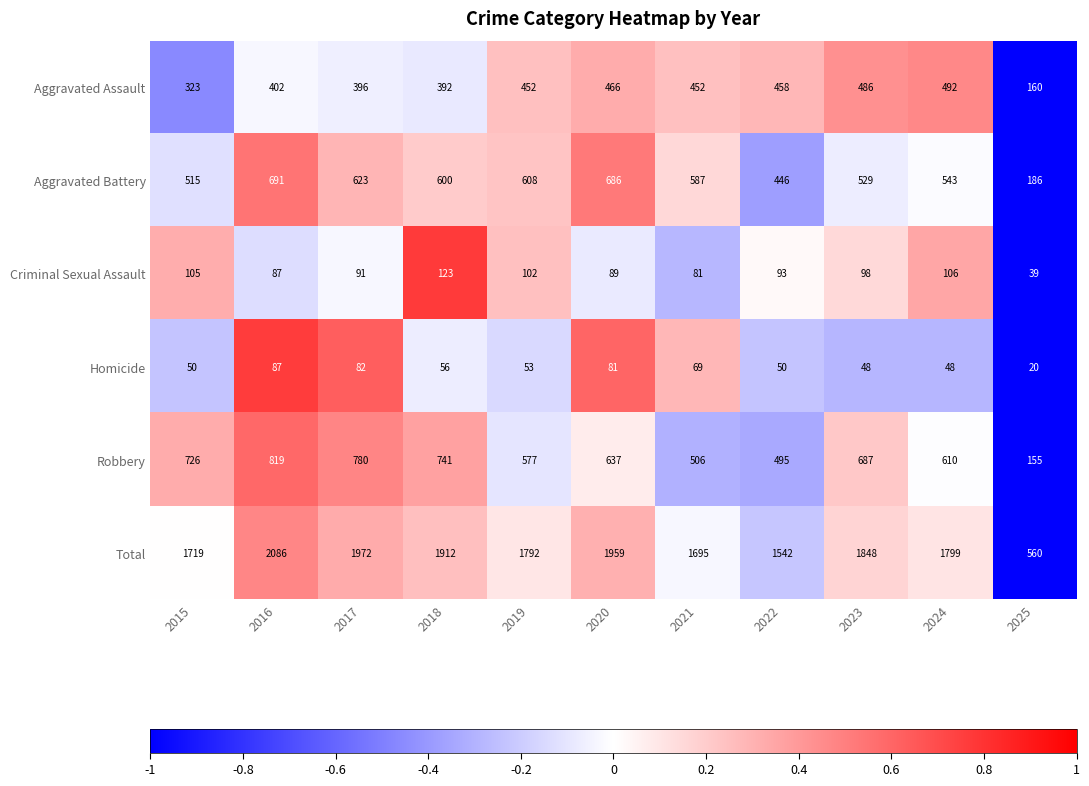

What is the minimum value shown in the chart?

20